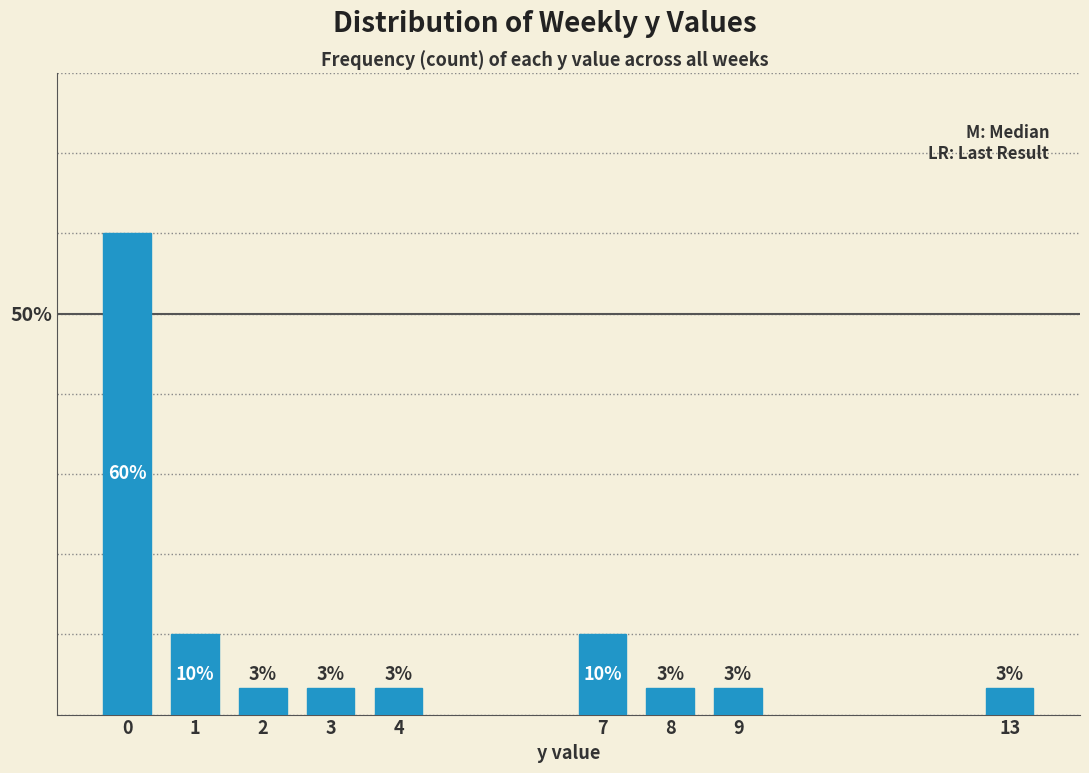

Are the bars horizontal?

No